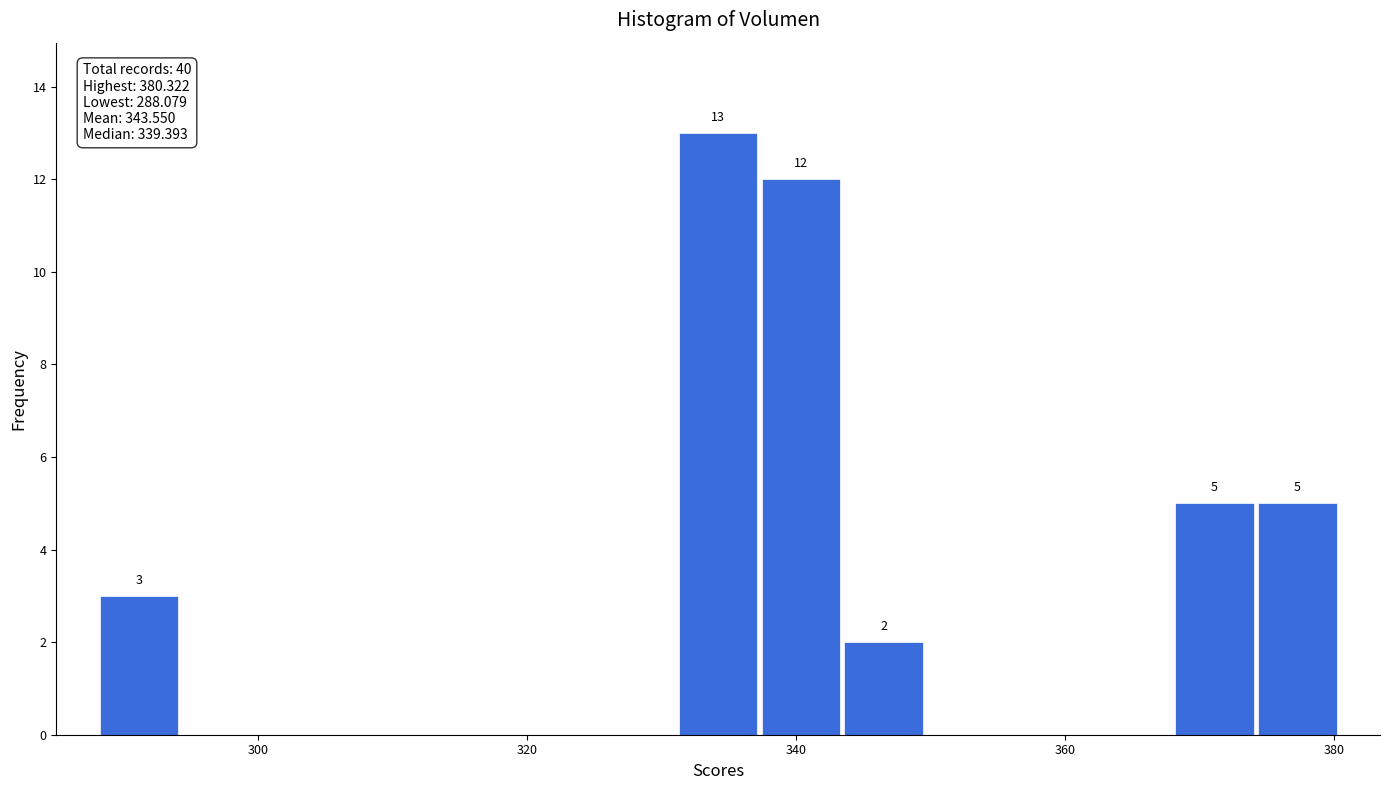

Read against the x-axis, roughly where is the centre of the tallest bar?

334